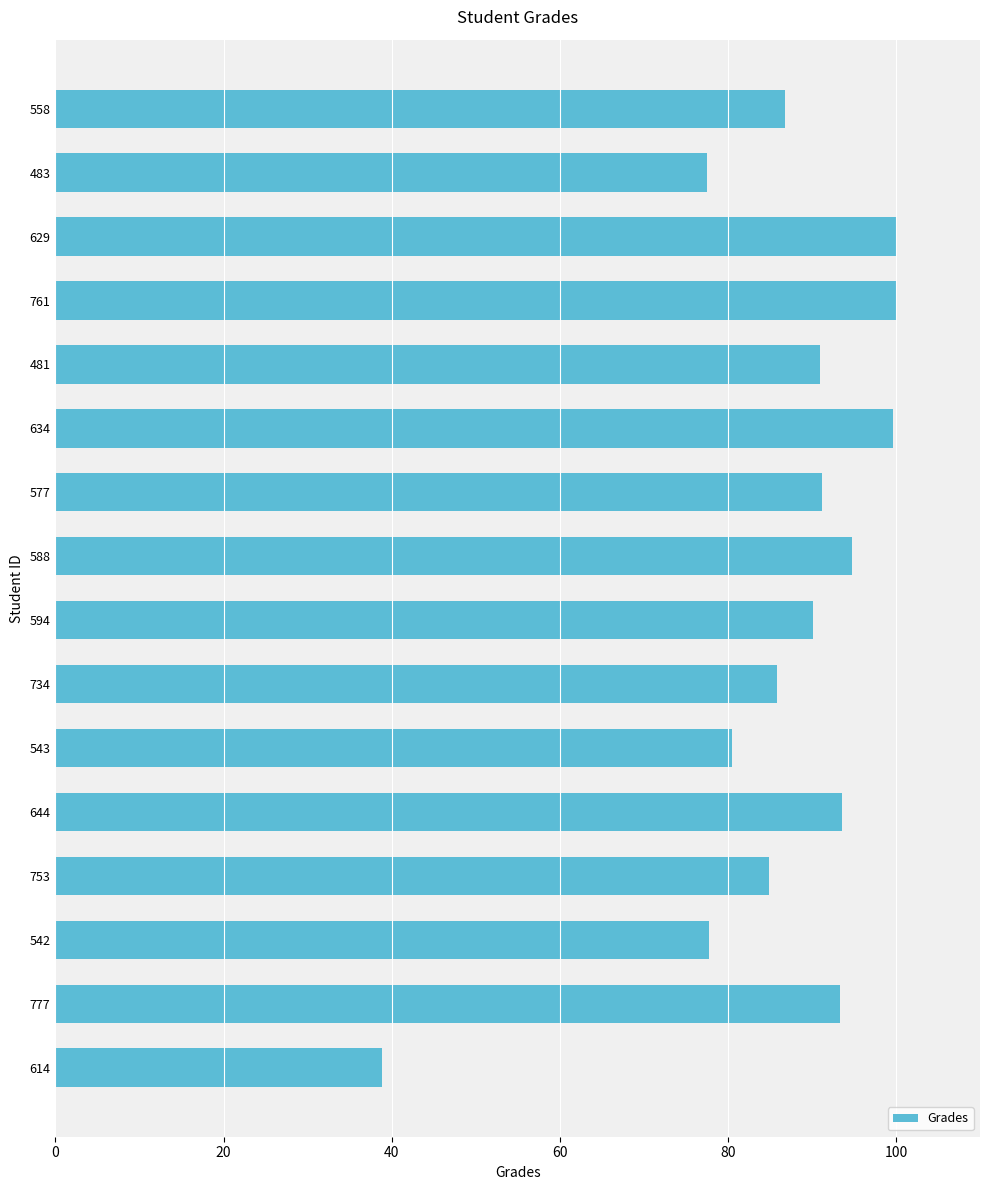

The value at 481 is 63.7. True or false?

False